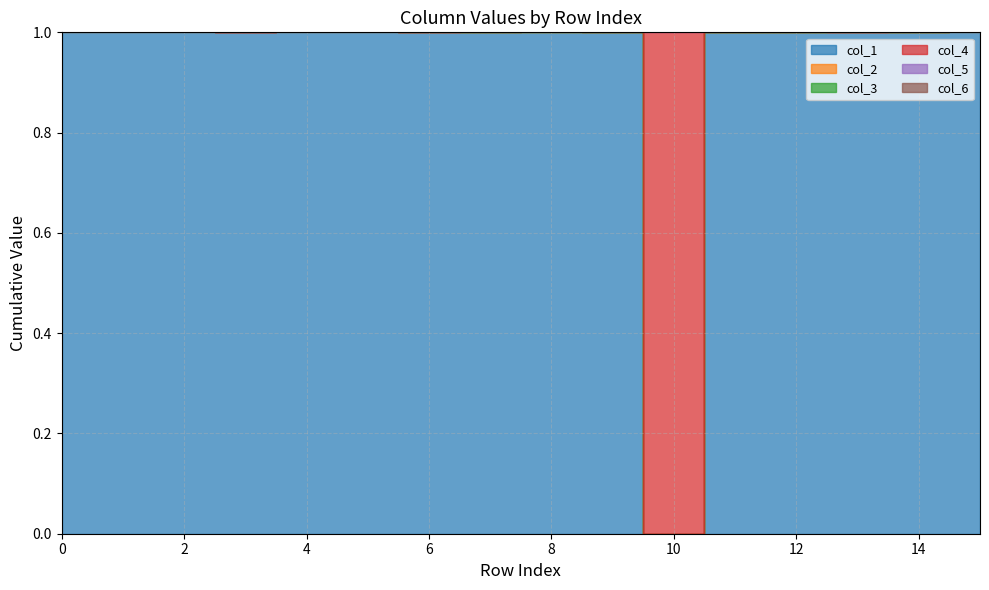

What is the sum of the col_4 values at 15 and 10?

2